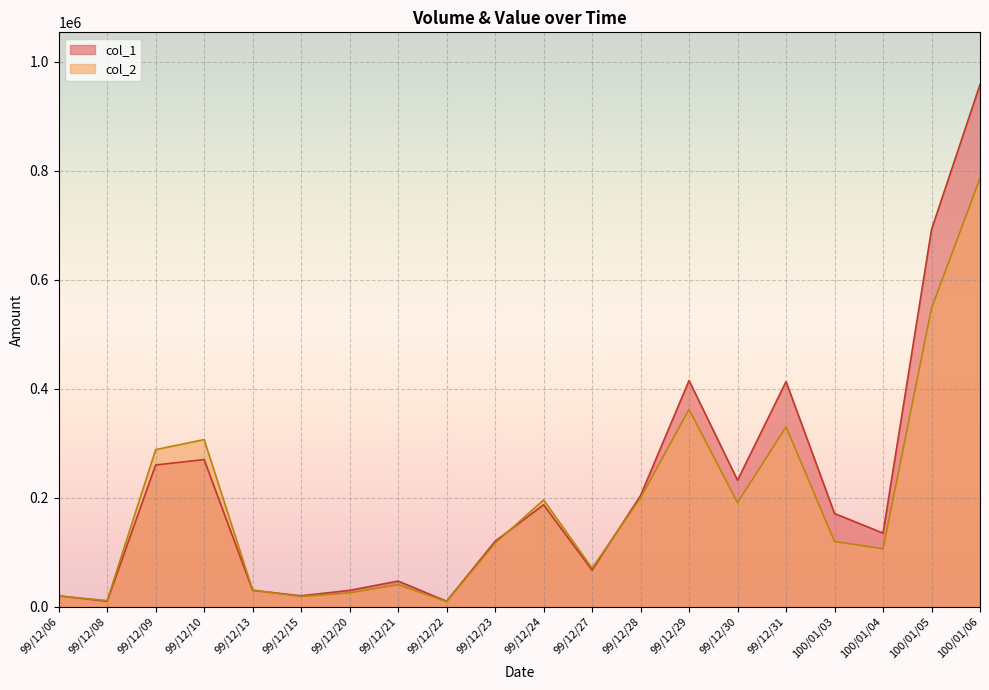

What is the difference between the maximum and minimum values in the col_1 series?

948000